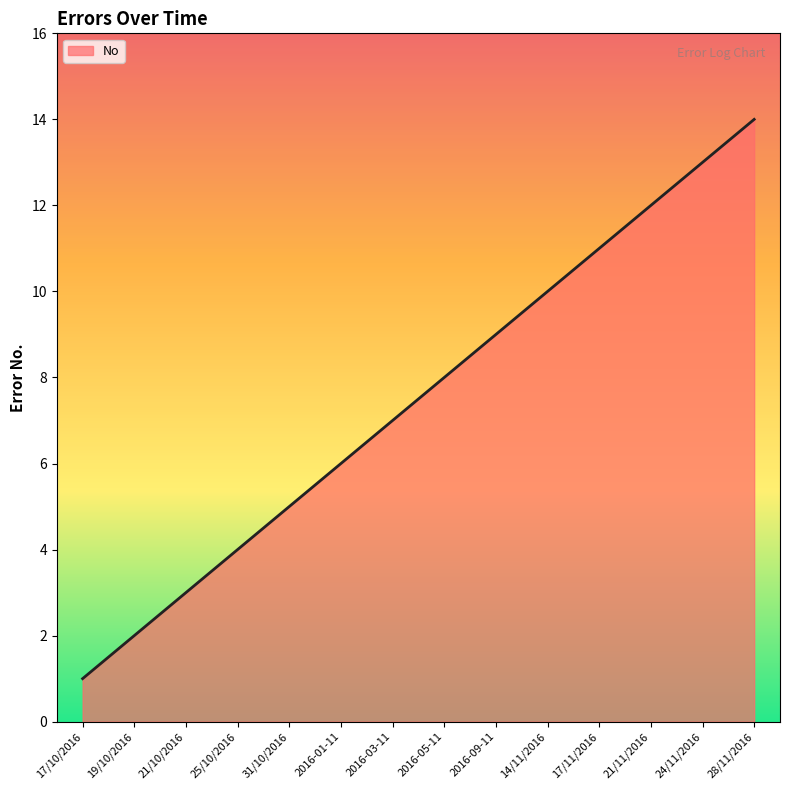

List the labels in order of value, smallest first.

17/10/2016, 19/10/2016, 21/10/2016, 25/10/2016, 31/10/2016, 2016-01-11, 2016-03-11, 2016-05-11, 2016-09-11, 14/11/2016, 17/11/2016, 21/11/2016, 24/11/2016, 28/11/2016